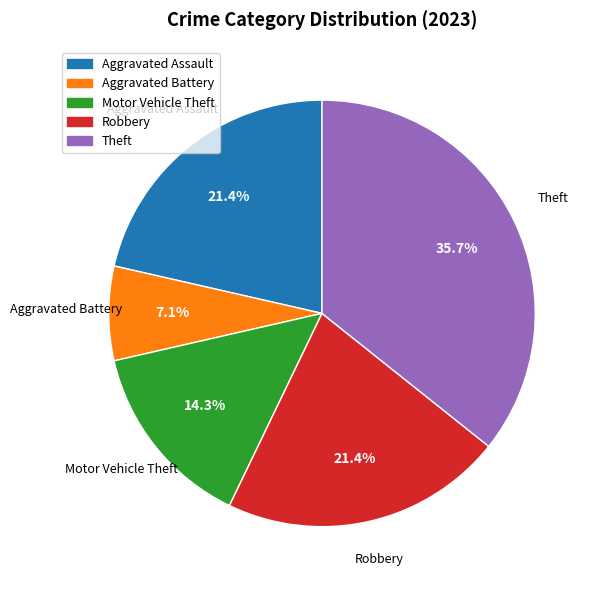

Count the number of slices in the pie.

5